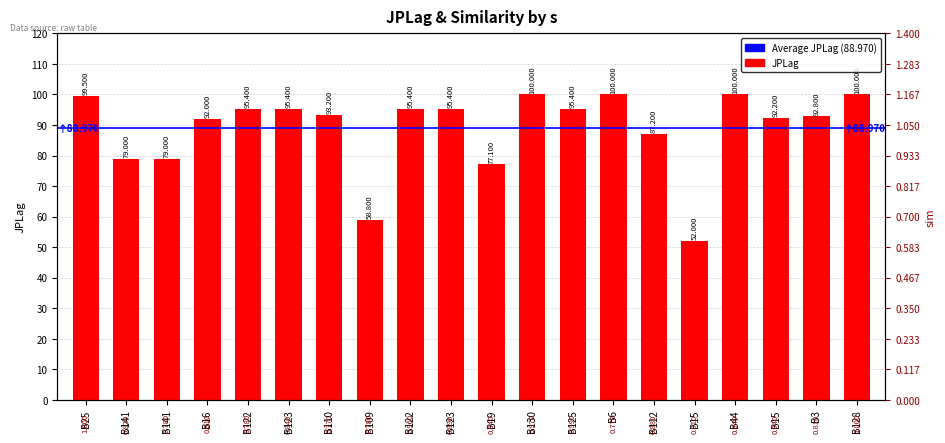

Rank the categories by value from lowest to highest.

B15, B109, B19, B141, B141, B112, B16, B15, B3, B110, B122, B123, B122, B123, B125, B25, B130, B6, B44, B128